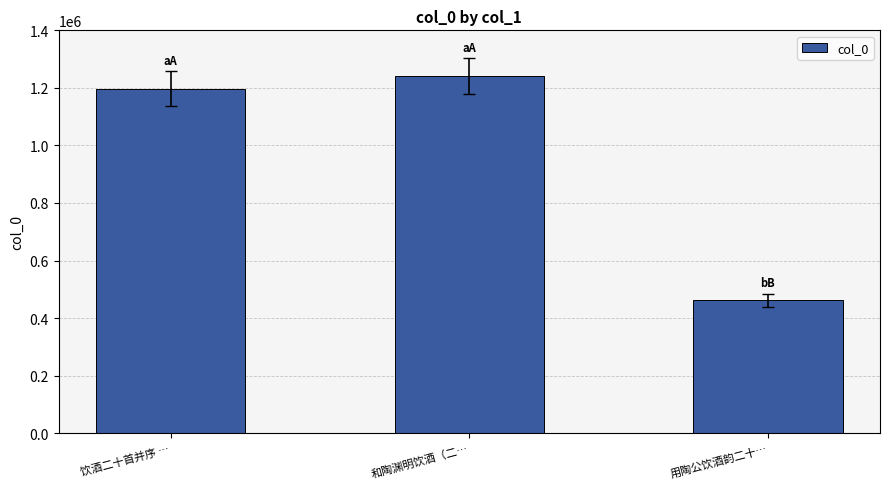

Are the bars grouped side by side (vs. stacked)?

No